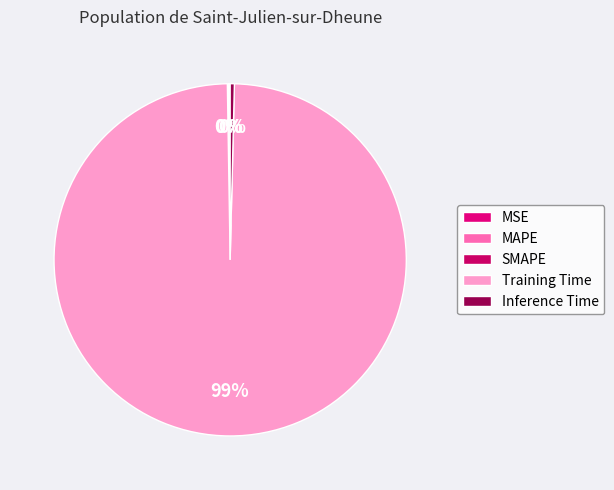

True or false: MSE accounts for 0% of the total.

True